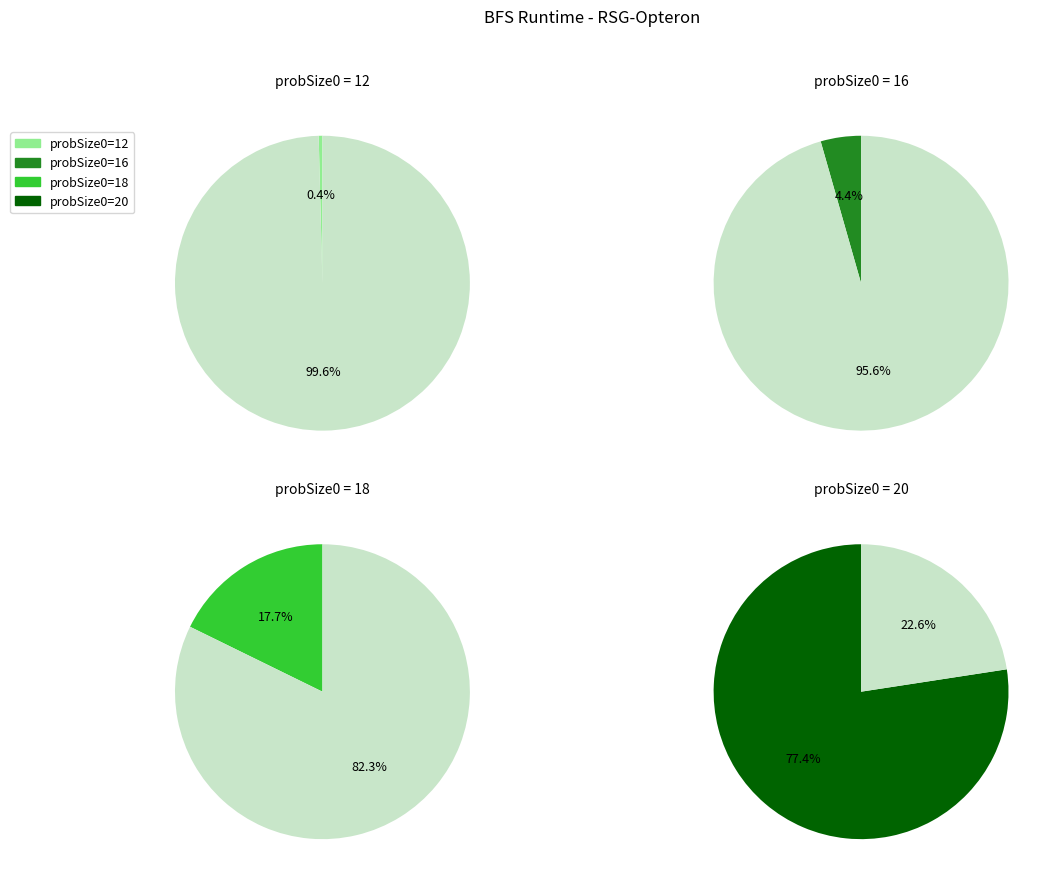

Which slice is the largest?

20